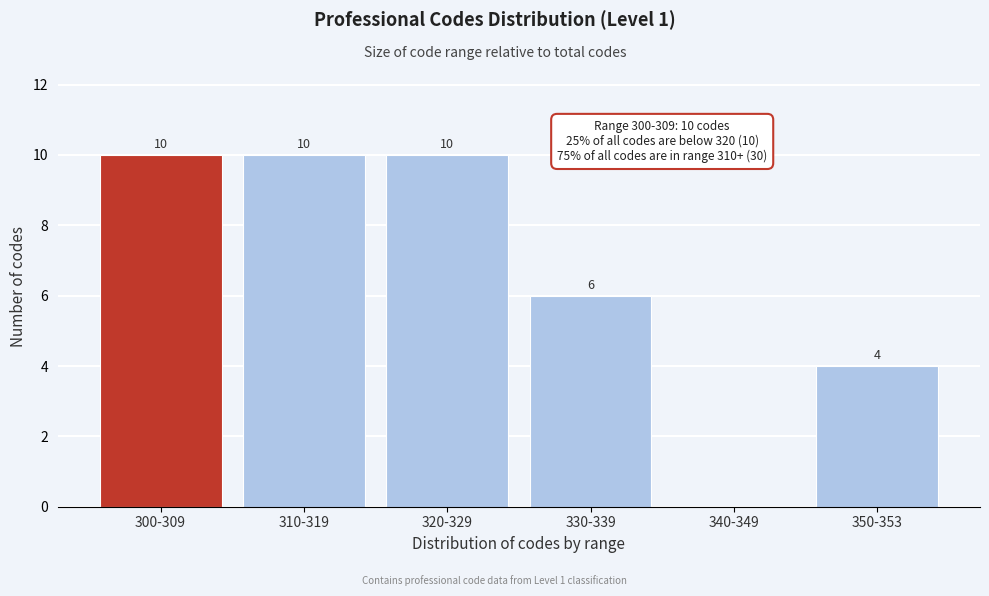

Reading left to right, list all the values displayed in this chart.

300-309=10	310-319=10	320-329=10	330-339=6	340-349=0	350-353=4